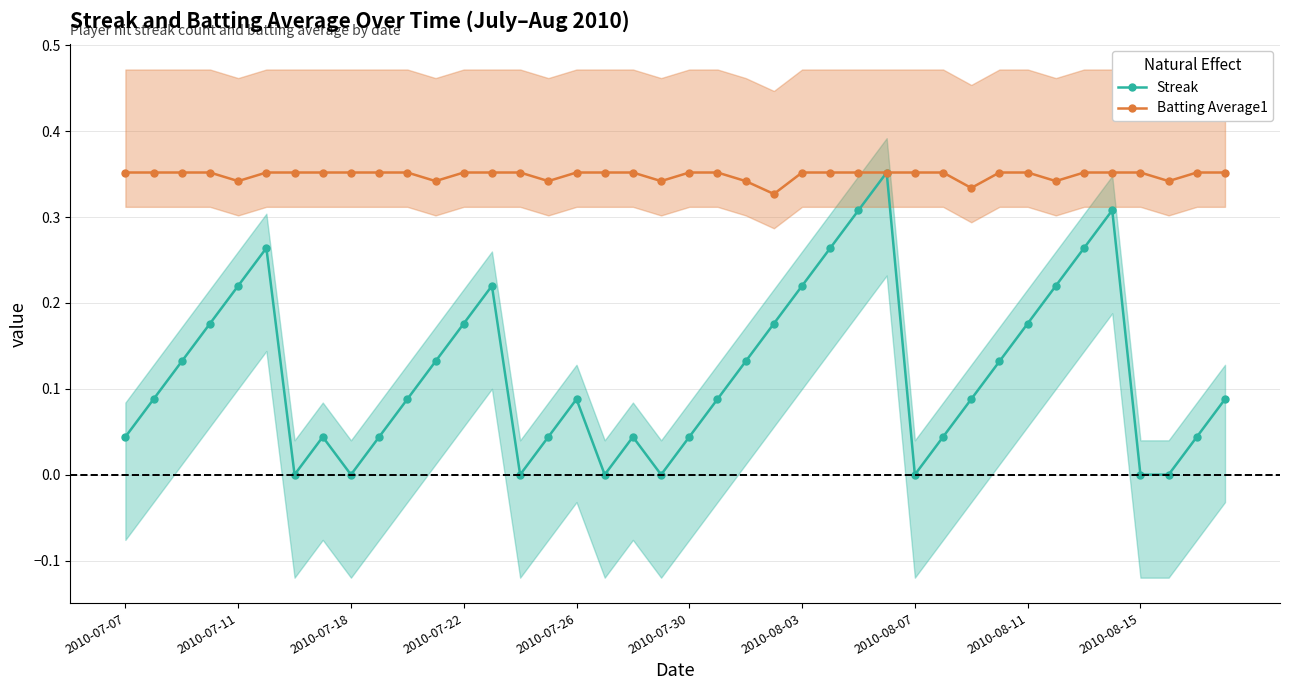

At which category is the sum across all series the highest?

27